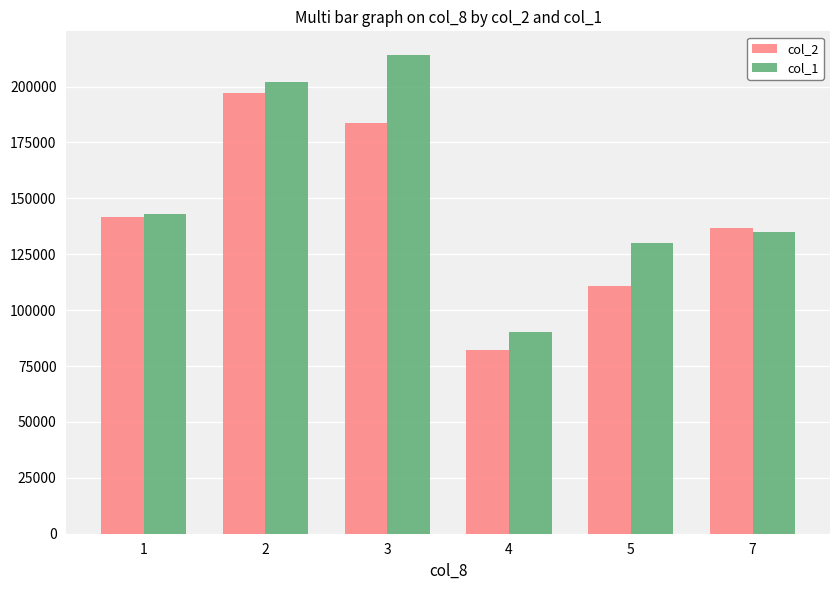

Reading right to left, extract all data points from this chart.

col_2: 136900	110900	82100	183560	196900	141450
col_1: 135000	130000	90000	214000	202000	143000